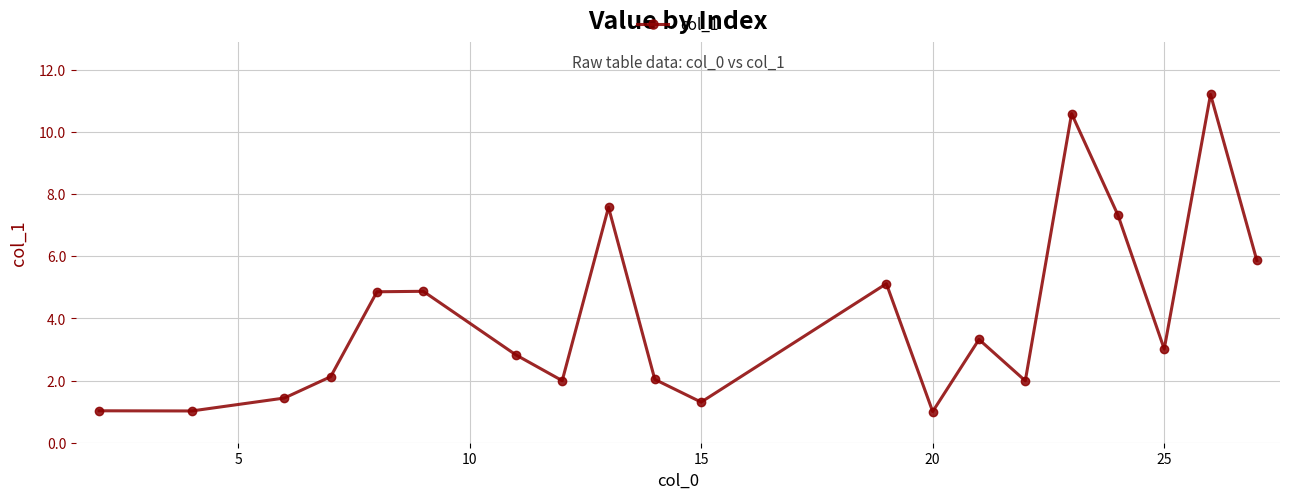

Is this an area chart (filled region under the line)?

No